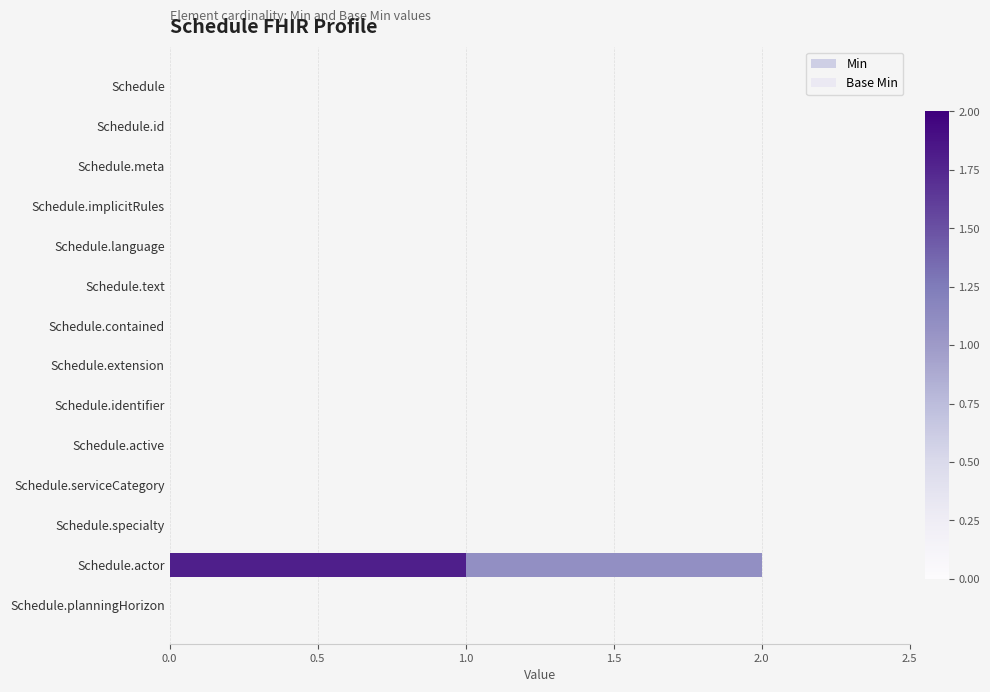

At which category is the sum across all series the highest?

Schedule.actor